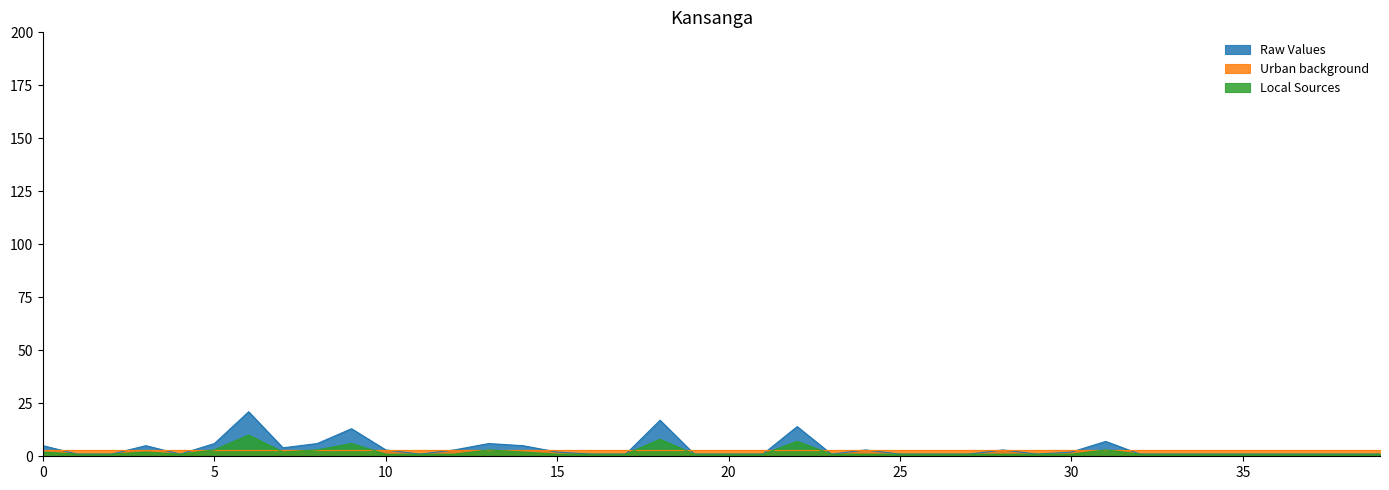

True or false: Local Sources and Raw Values cross at least once.

False